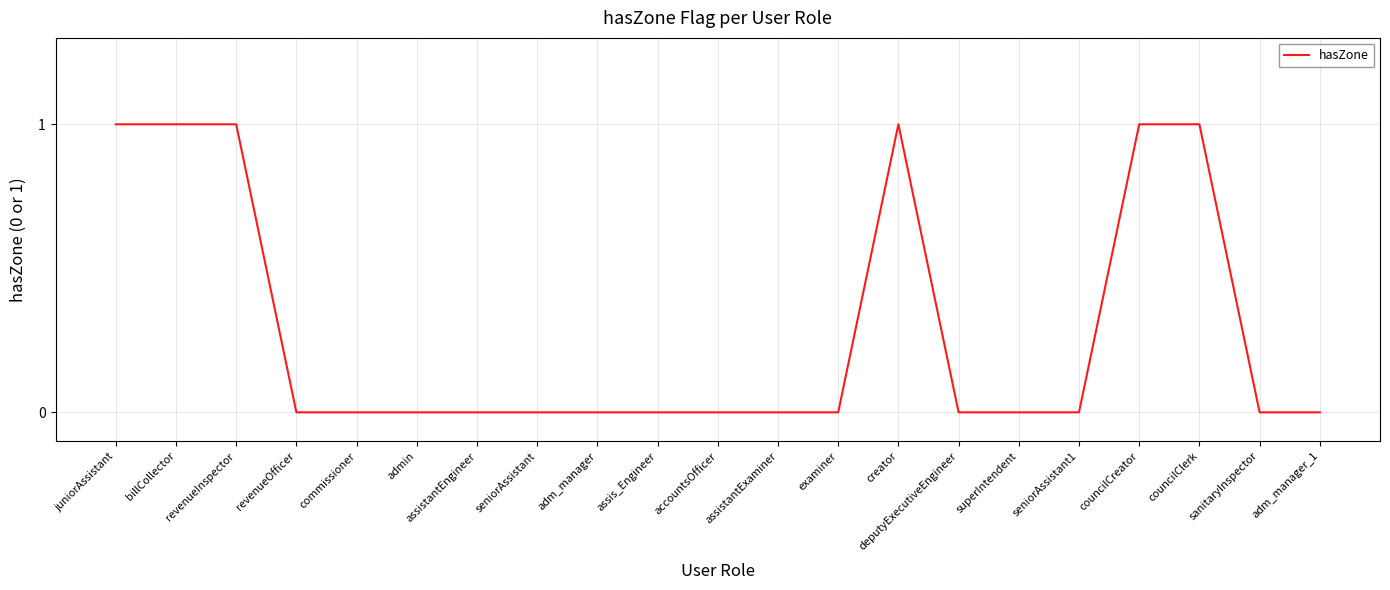

Which has a higher value, juniorAssistant or assistantExaminer?

juniorAssistant